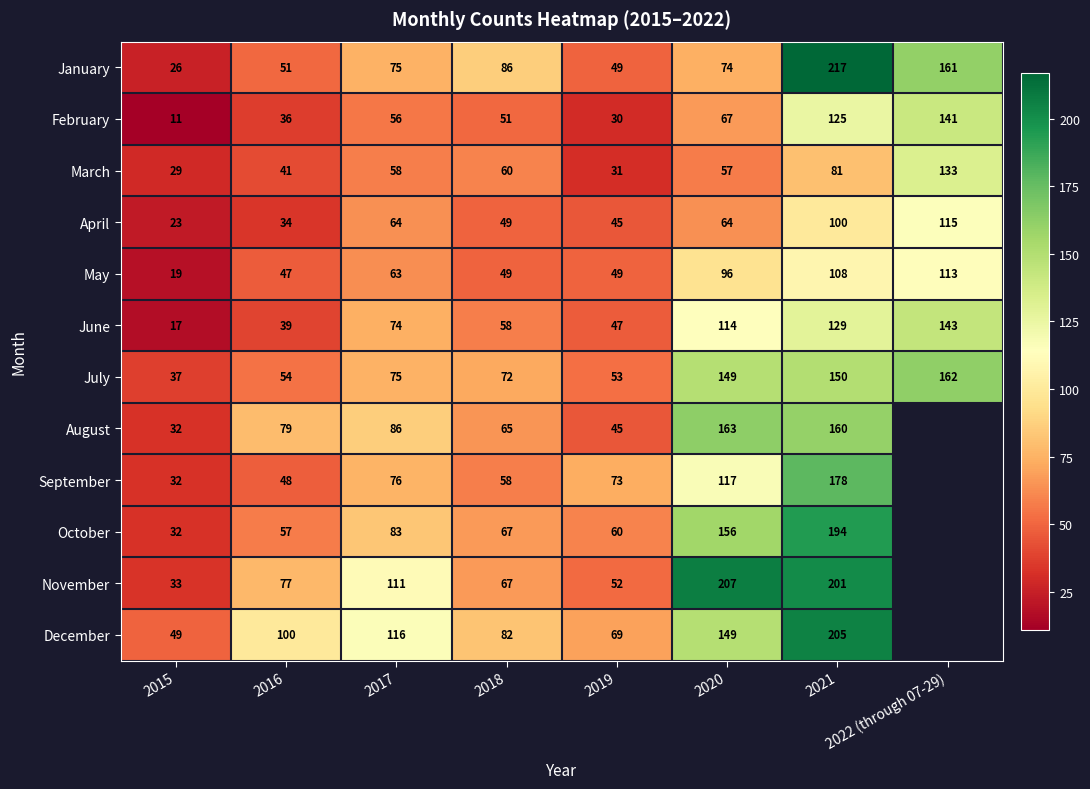

What is the difference between the highest and lowest values at 2015?

38